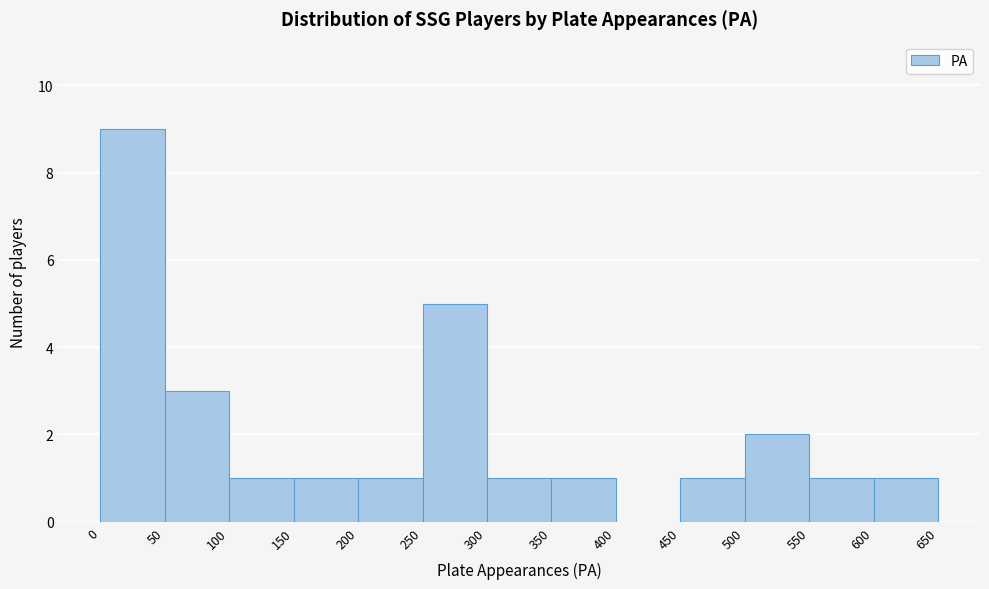

How tall is the bar that spans 0 to 50 on the x-axis? The values are not printed on the chart, so give them approximately, as read against the axis.

9